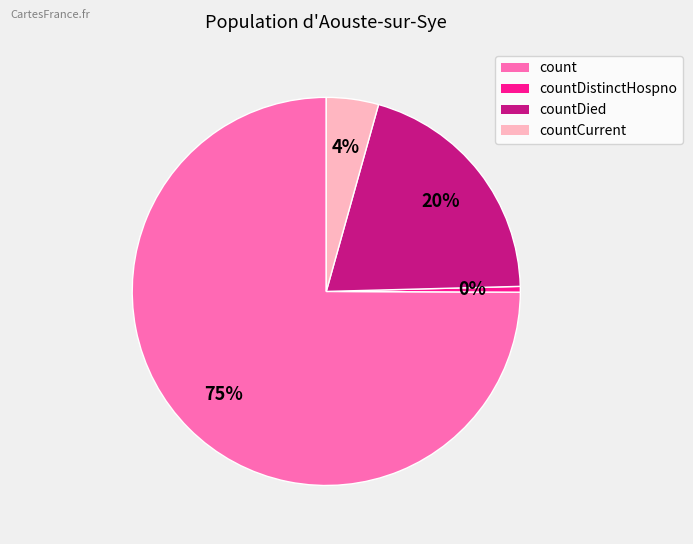

To the nearest percent, what is the average slice percentage?

25%